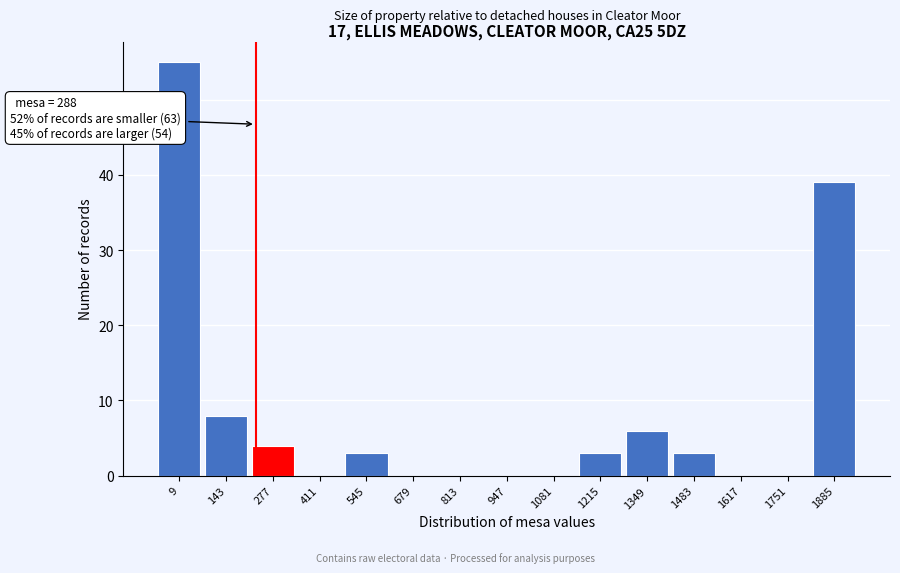

Reading left to right, what are all the values shown in this chart?

9=55	143=8	277=4	411=0	545=3	679=0	813=0	947=0	1081=0	1215=3	1349=6	1483=3	1617=0	1751=0	1885=39